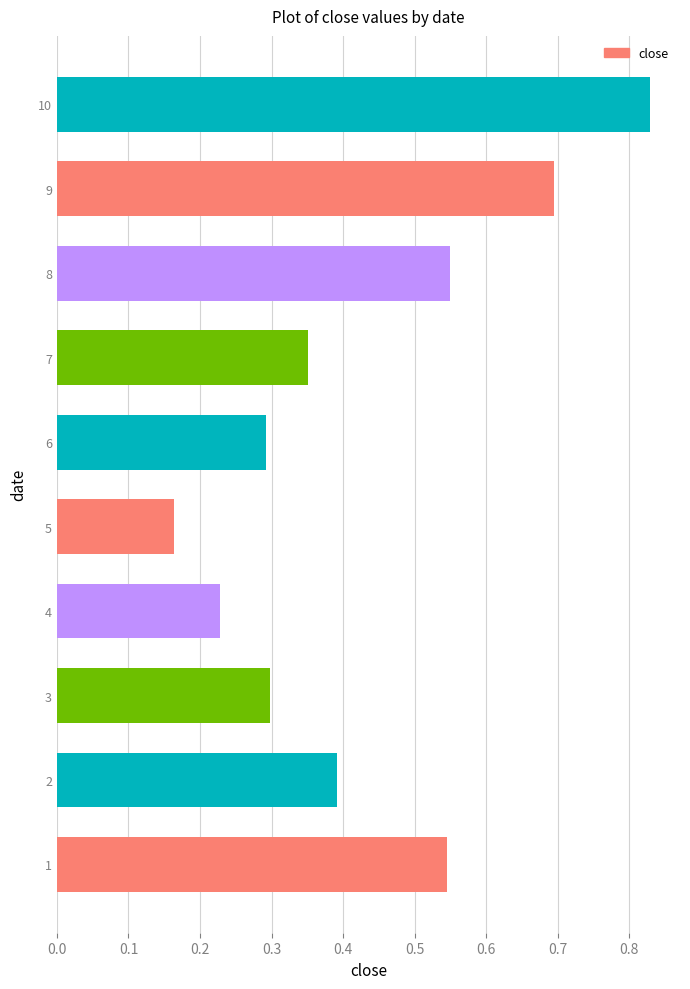

The value at 6 is 0.3. True or false?

True